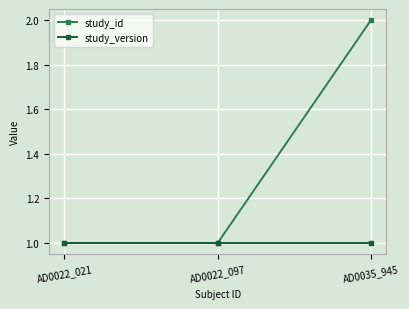

What is the approximate value of study_id at AD0035_945?

2